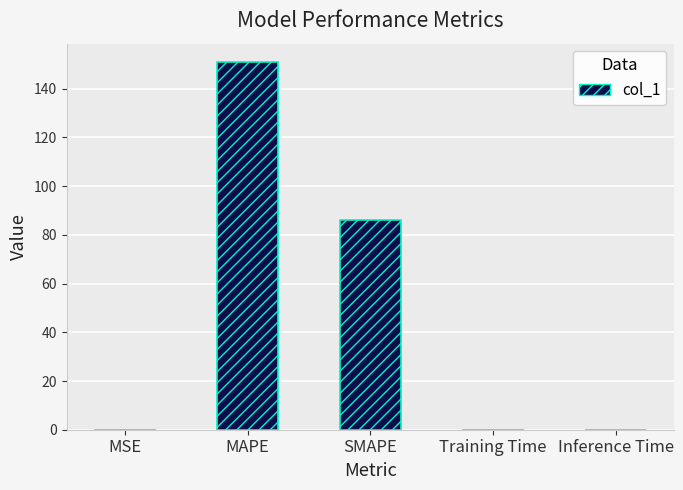

At which category does the chart reach its peak across all series?

MAPE